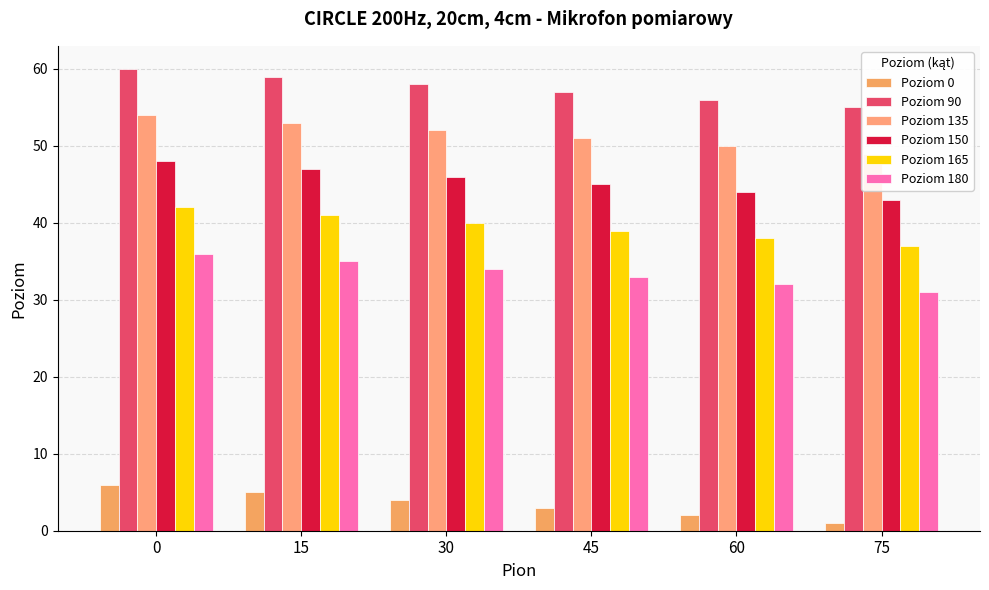

Reading left to right, what are all the values shown in this chart?

Poziom 0: 6	5	4	3	2	1
Poziom 90: 60	59	58	57	56	55
Poziom 135: 54	53	52	51	50	49
Poziom 150: 48	47	46	45	44	43
Poziom 165: 42	41	40	39	38	37
Poziom 180: 36	35	34	33	32	31